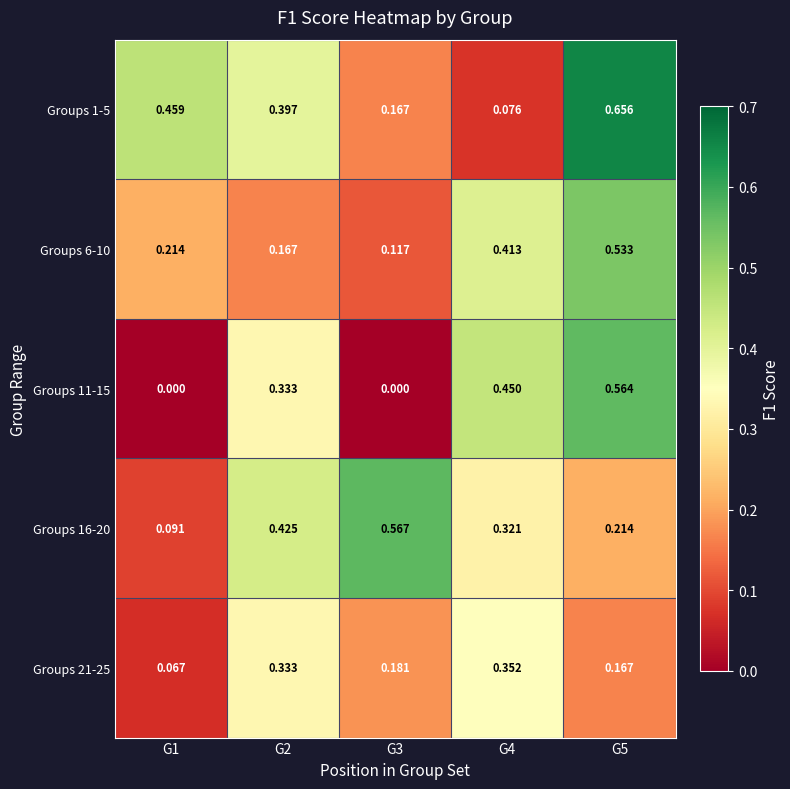

List the series in order of their peak value, lowest first.

Groups 21-25, Groups 6-10, Groups 11-15, Groups 16-20, Groups 1-5